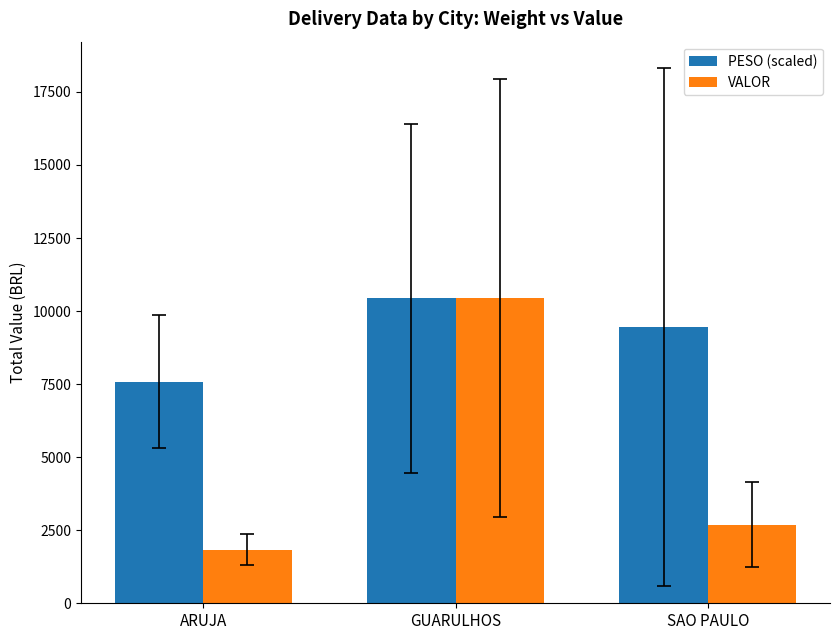

Is it true that VALOR equals 3126.5 at GUARULHOS?

False